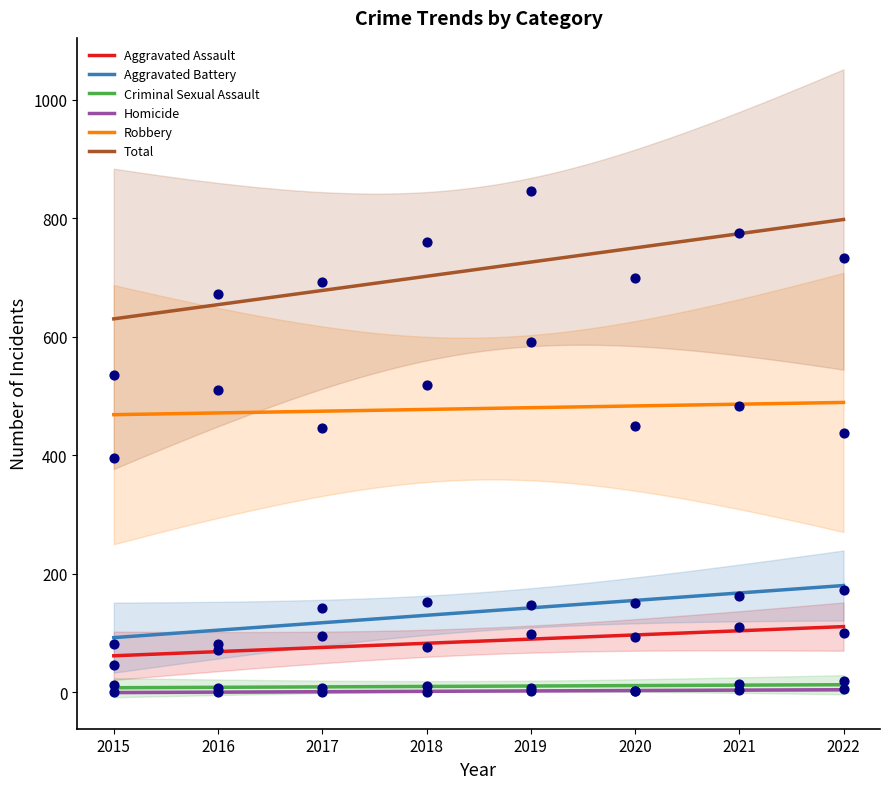

At which category is the sum across all series the highest?

2019